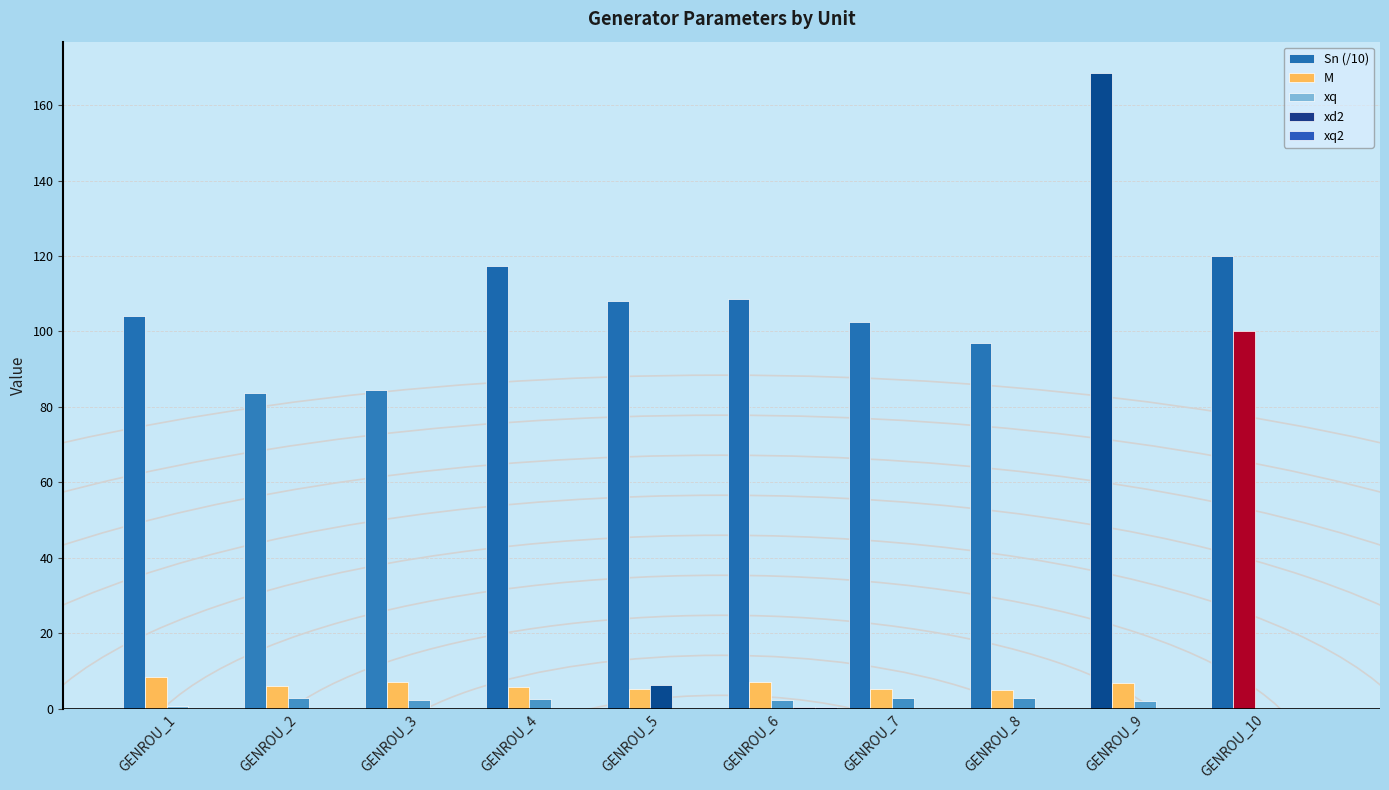

What is the difference between the xq values at GENROU_10 and GENROU_1?

0.5